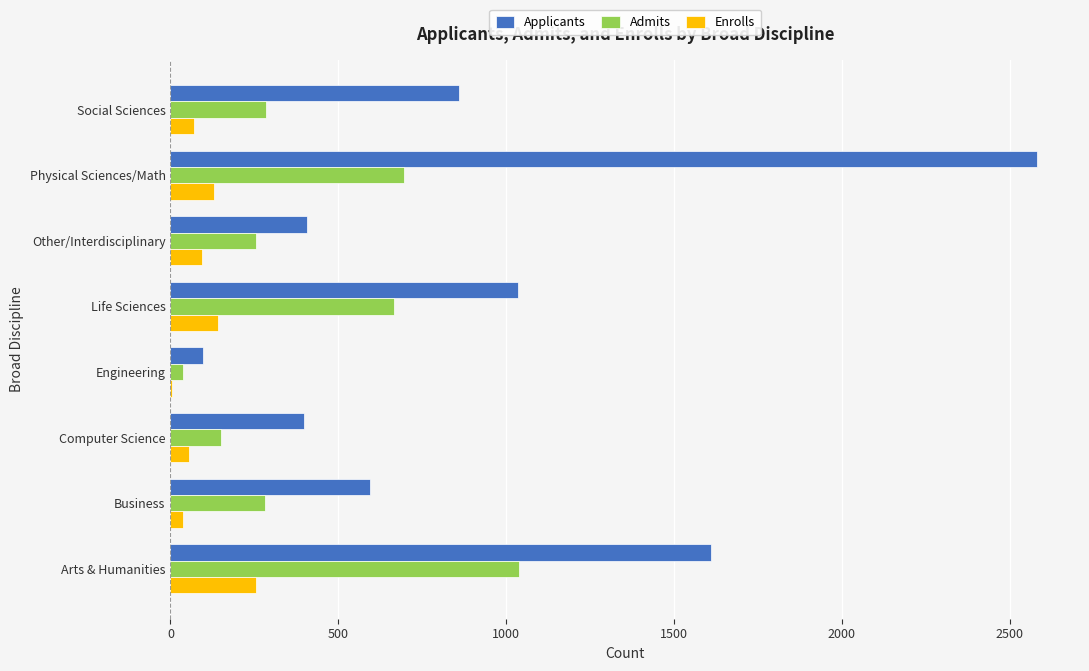

What is the total value across all series at Other/Interdisciplinary?

757